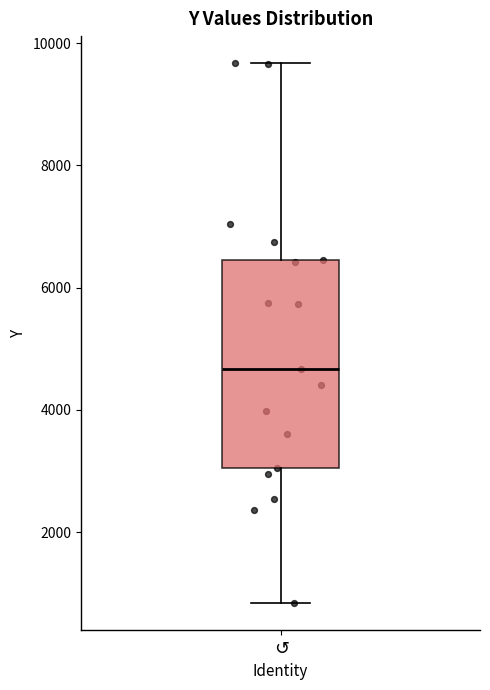

Where is the lower edge of the box for $\circlearrowleft$ on the y-axis? The values are not printed on the chart, so give them approximately, as read against the axis.

3000